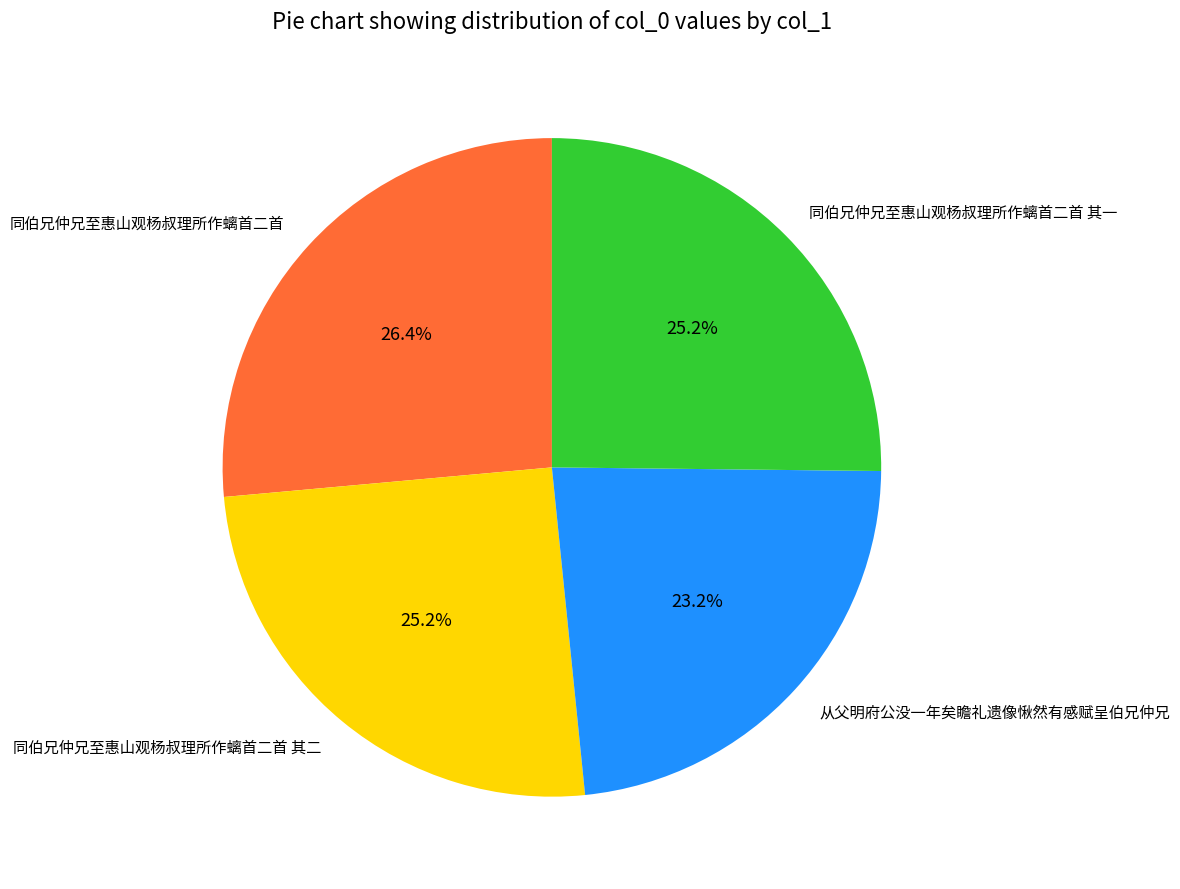

How many slices are in this pie chart?

4